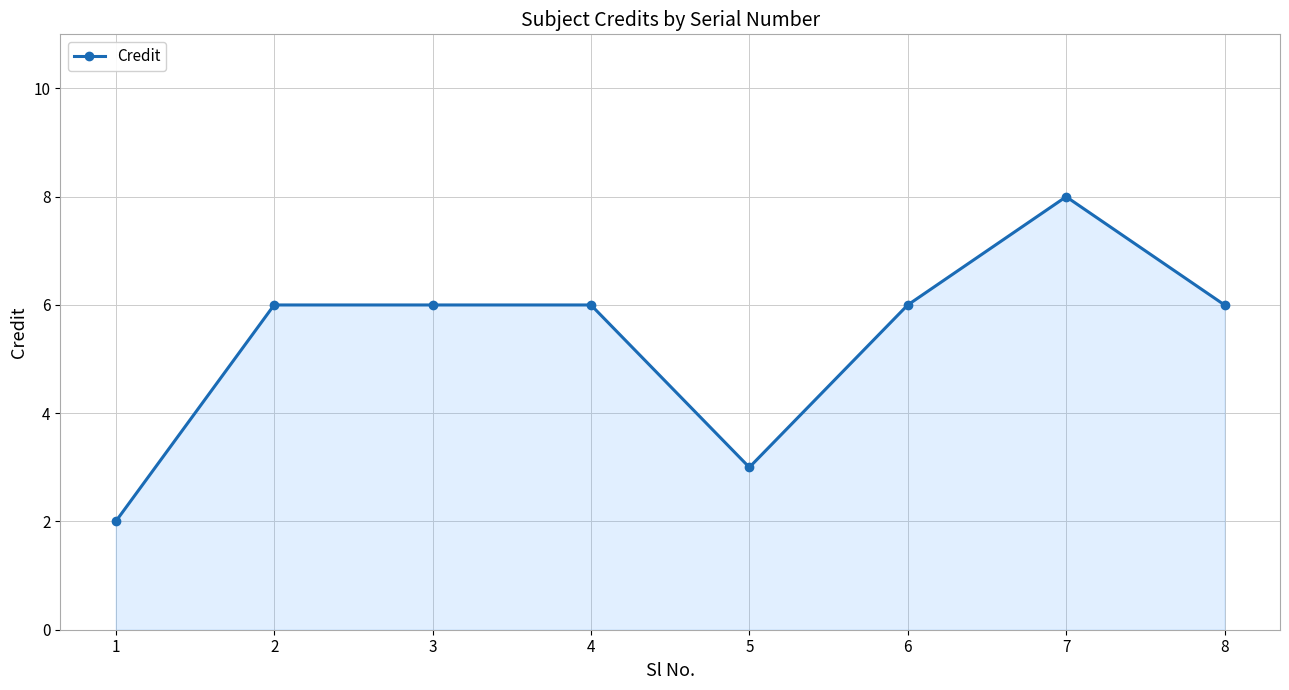

At which category does the chart reach its peak across all series?

7